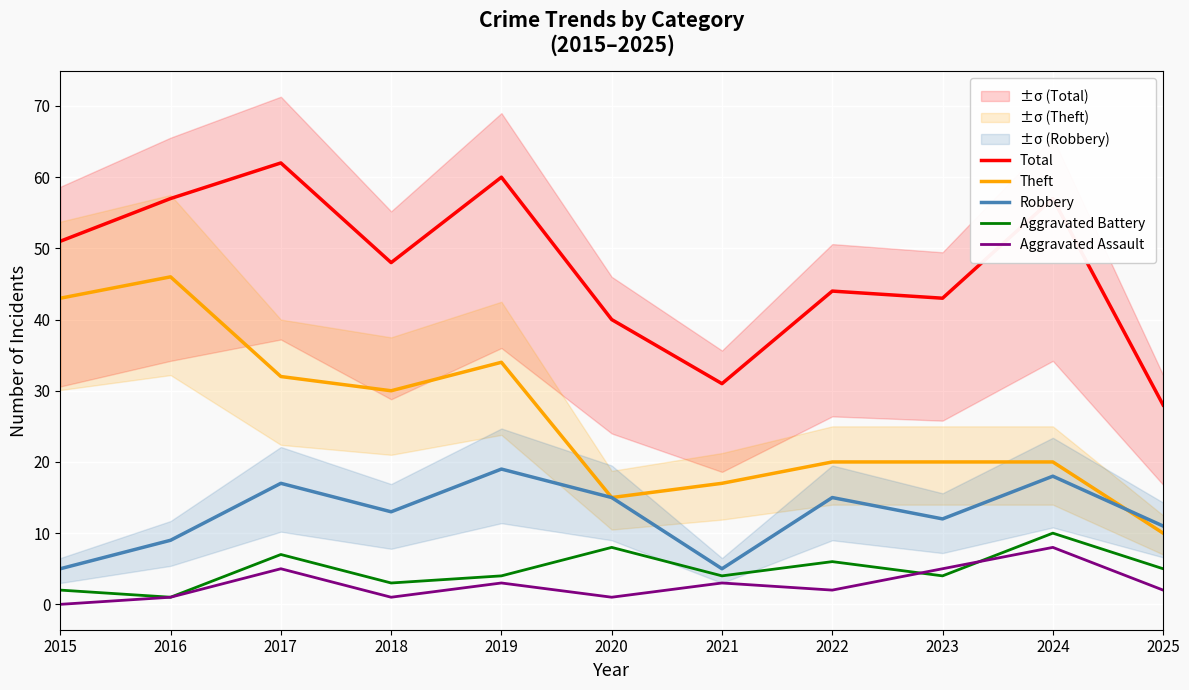

At 2016, list the series in order from largest to smallest.

Total, Theft, Robbery, Aggravated Battery, Aggravated Assault